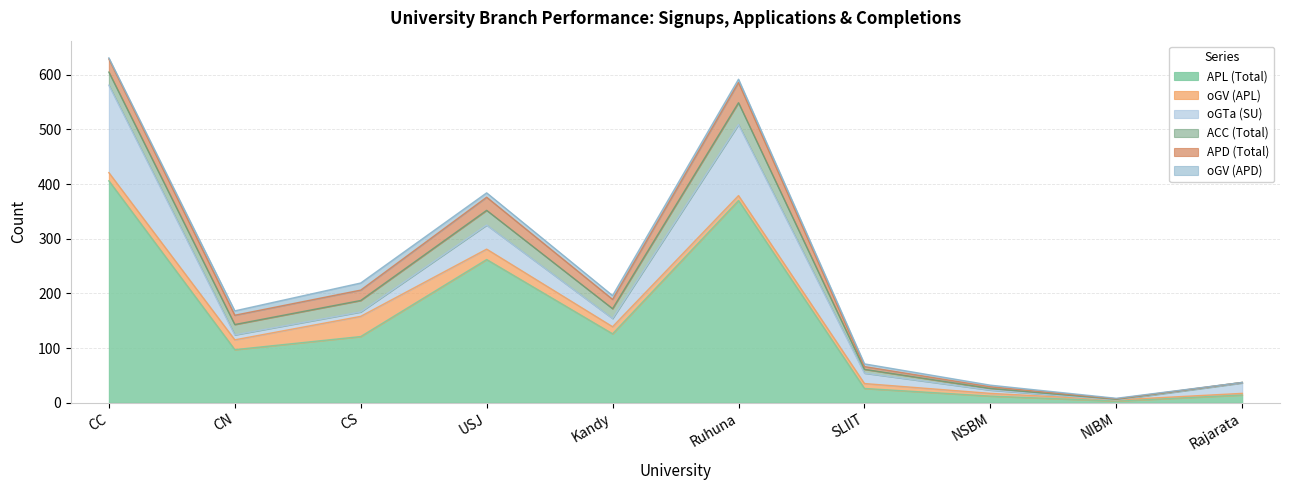

What is the approximate value of oGTa (SU) at CS, to the nearest 10?

10